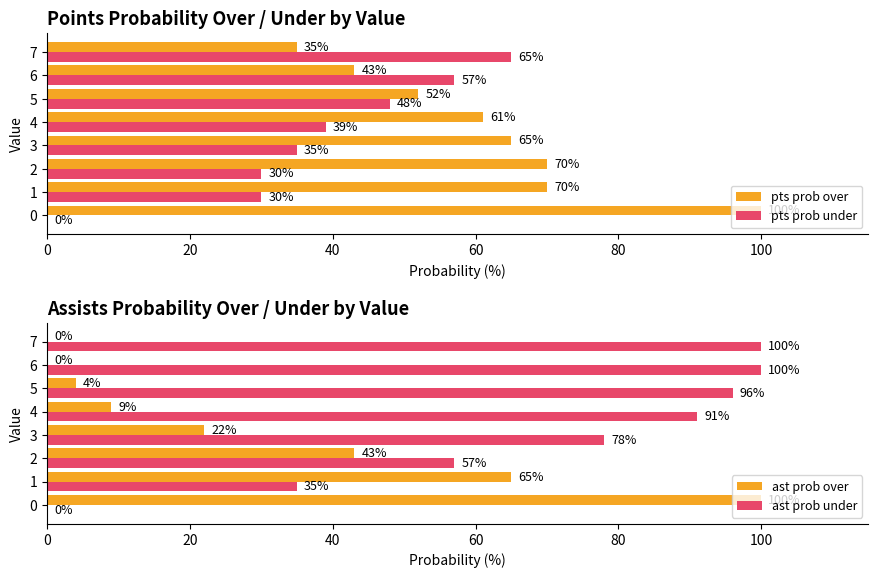

The pts prob over series shows 65 at 3. True or false?

True